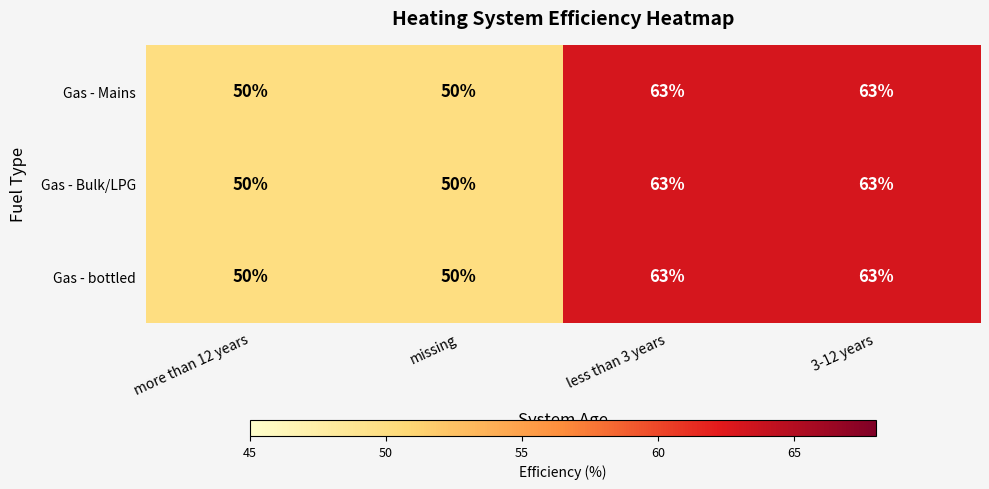

True or false: Gas - Mains has a value of 50 at more than 12 years.

True